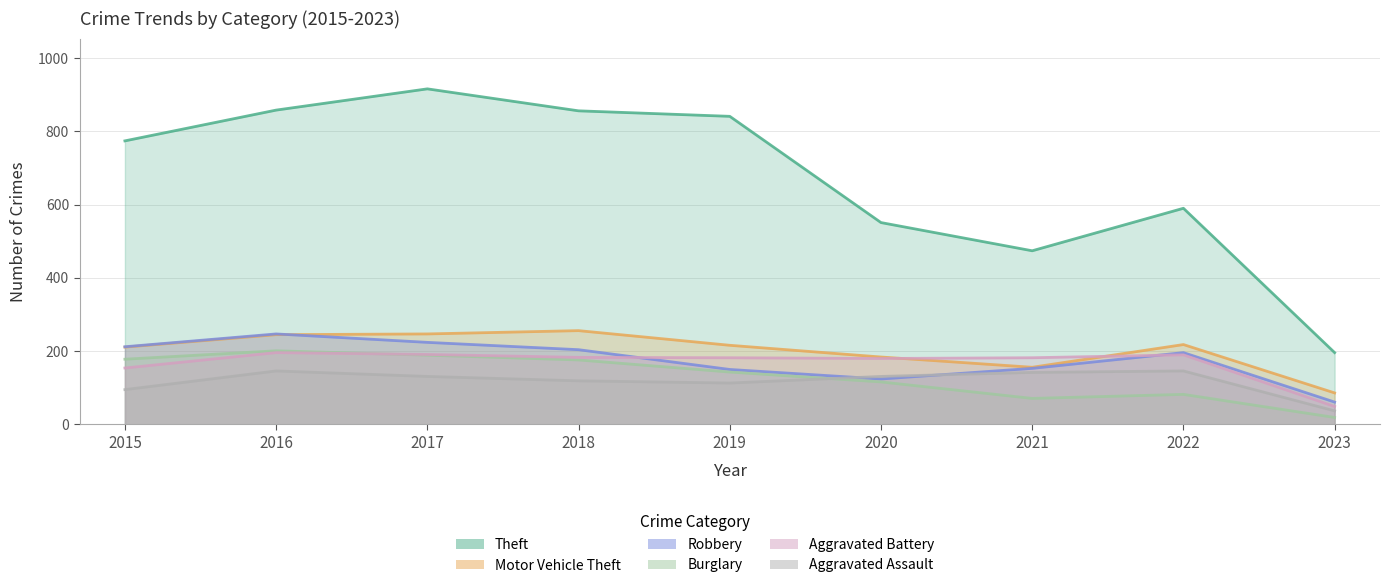

At which label is Aggravated Assault closest to 91?

2015